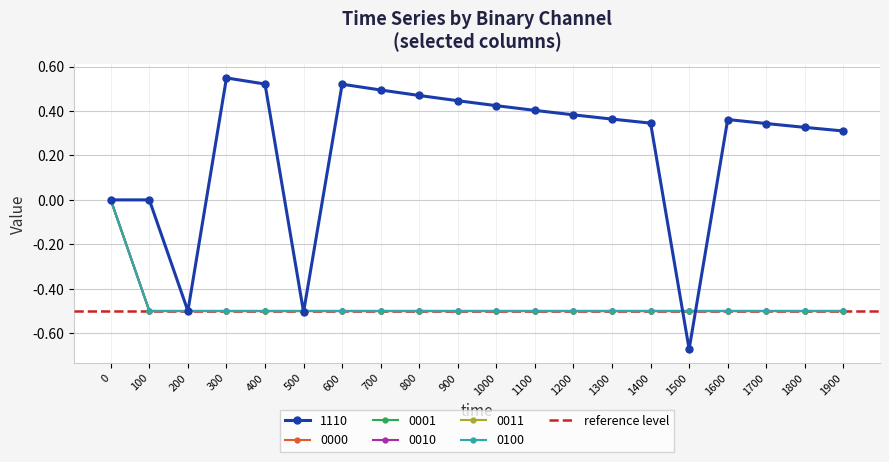

True or false: 0011 and 0100 intersect in this chart.

False